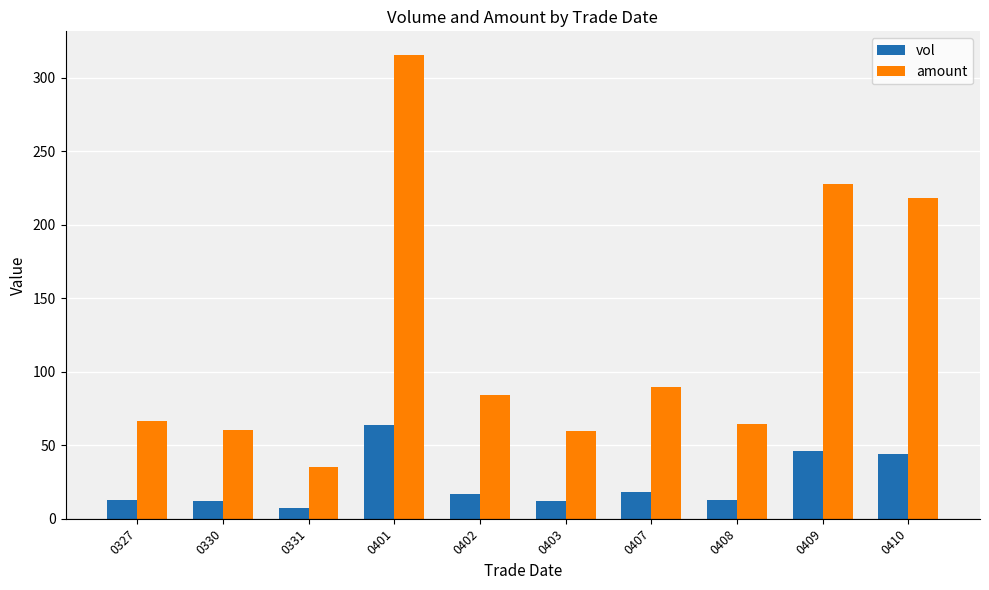

How many values in the vol series are below 17?

5